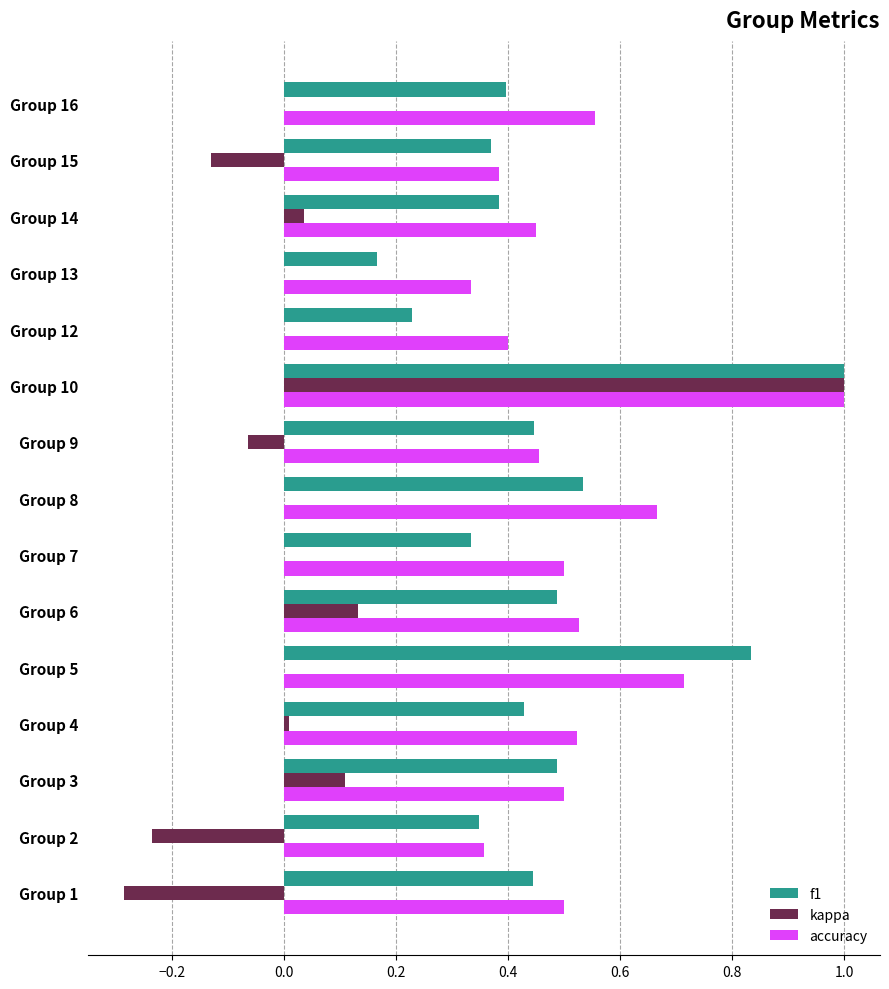

Which category has the highest value in the accuracy series?

Group 10